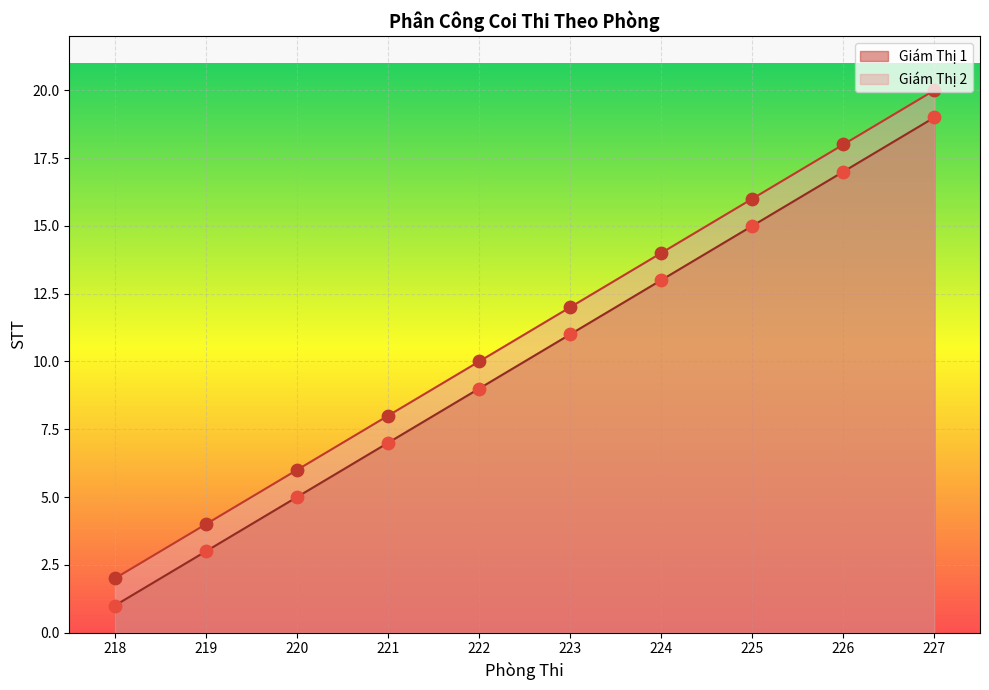

Which series has the largest total across all categories?

Giám Thị 2